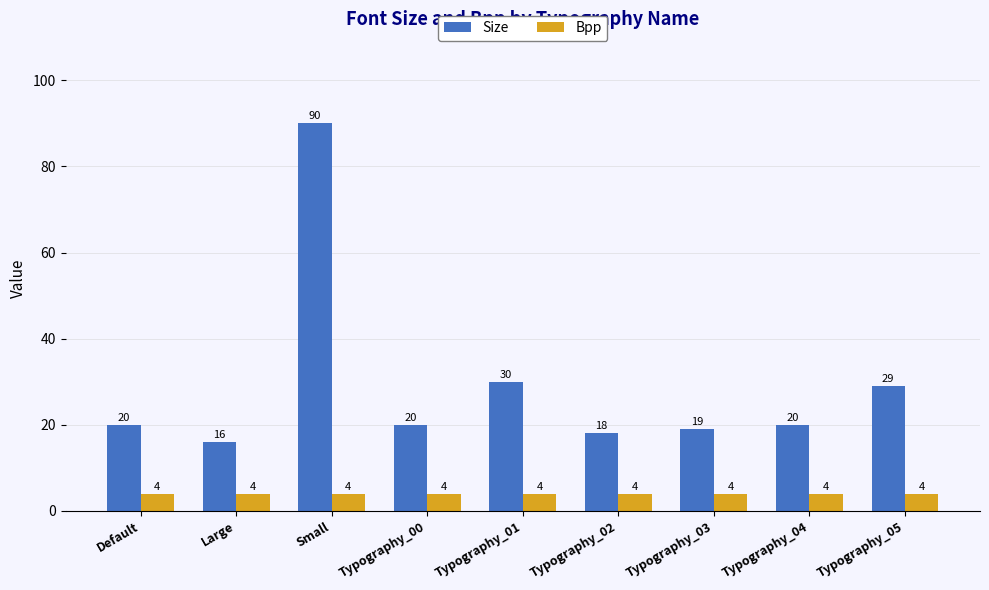

What is the greatest value displayed?

90